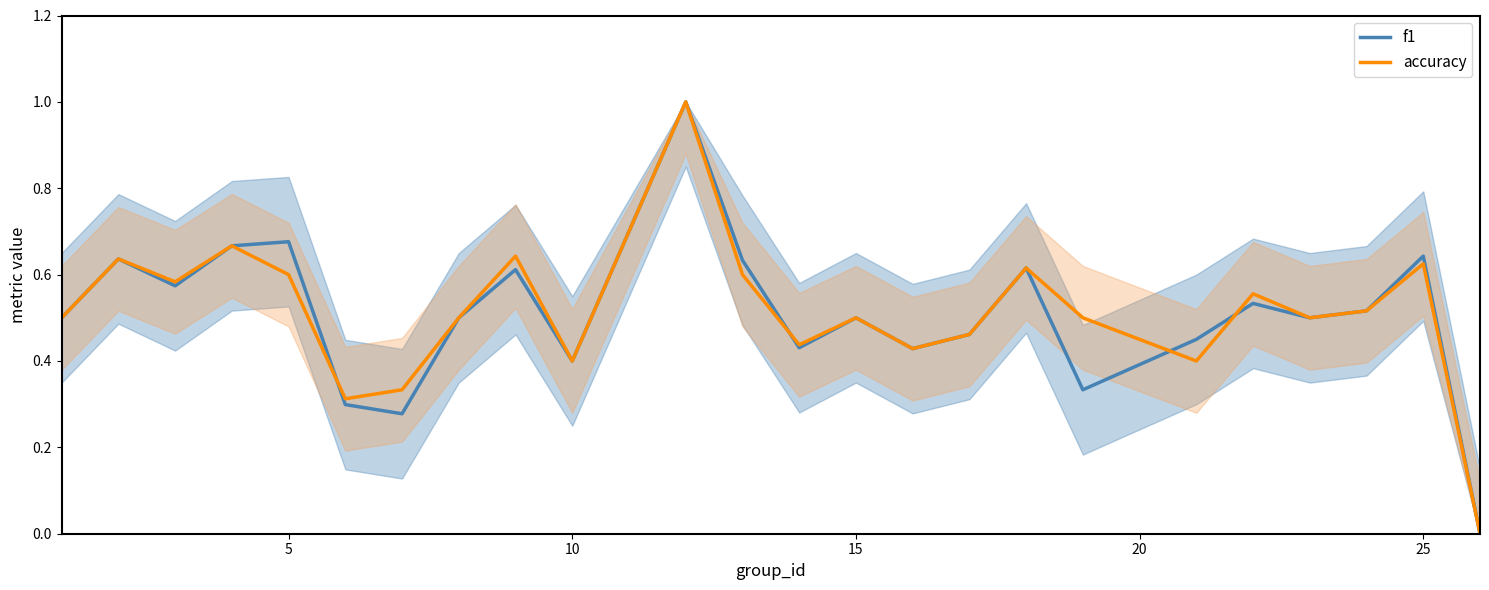

How many accuracy values are between 0 and 1?

24